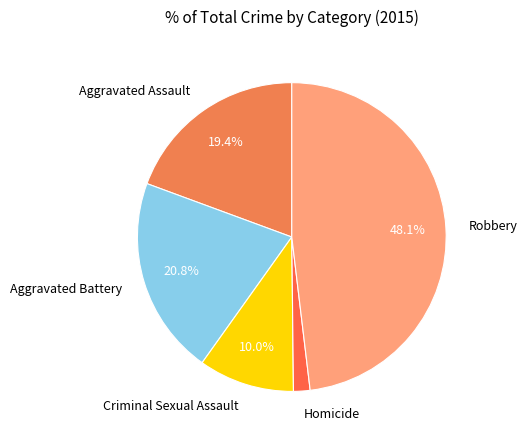

How many segments does this pie chart have?

5